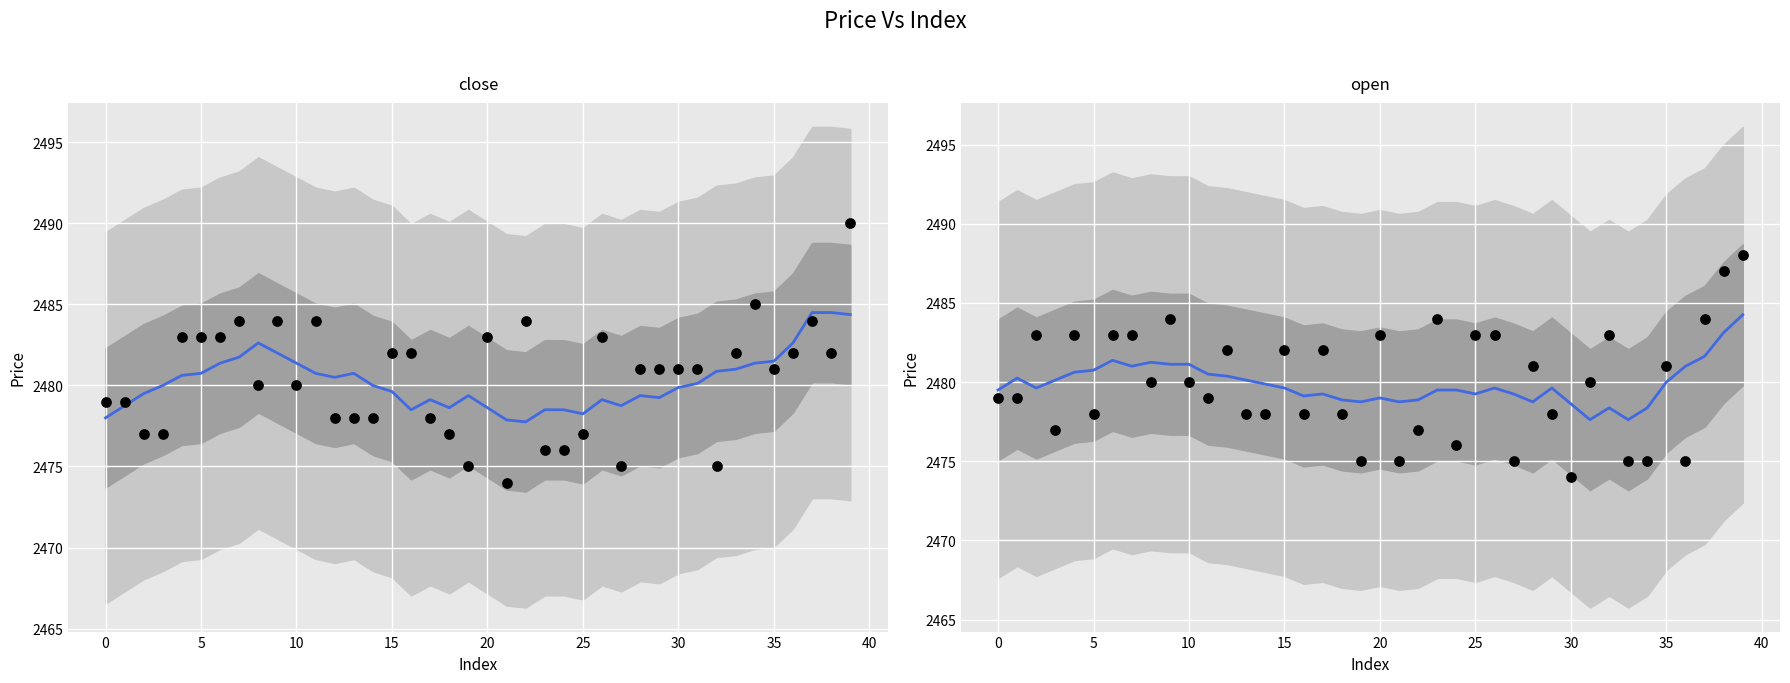

At which category is the sum across all series the highest?

39